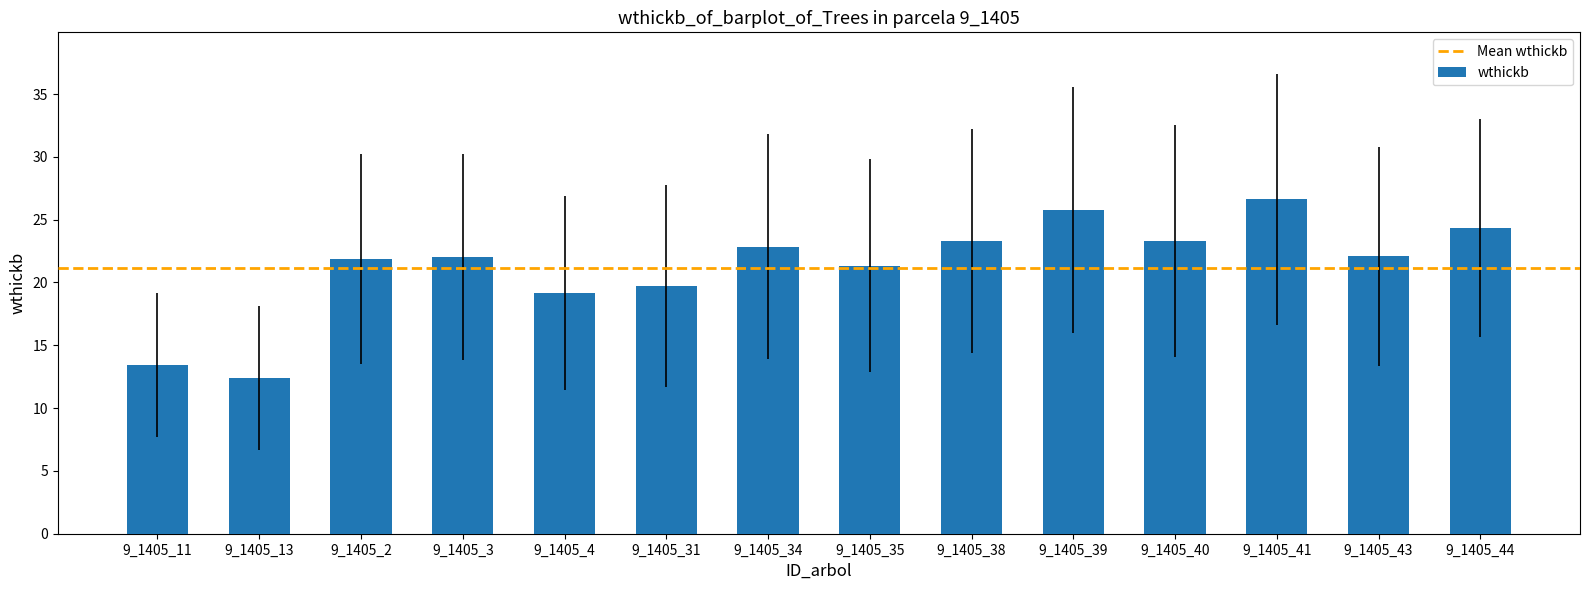

Is it true that the value at 9_1405_43 is 33.5?

False